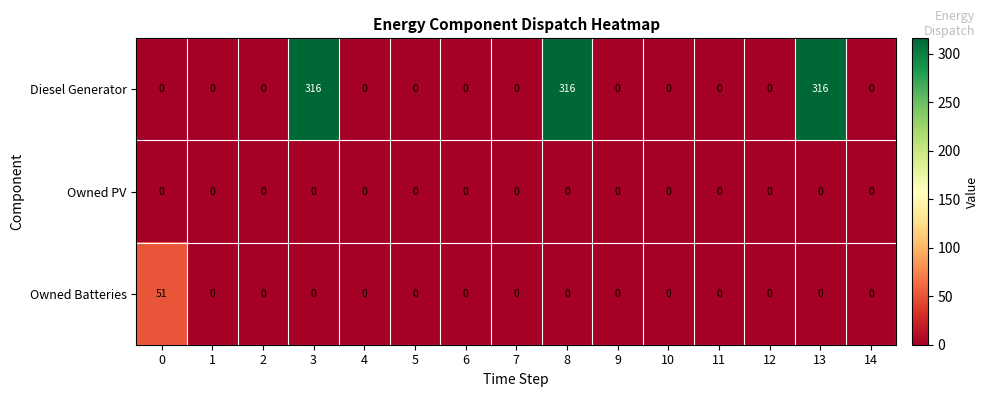

At how many categories does at least one series exceed 284?

3